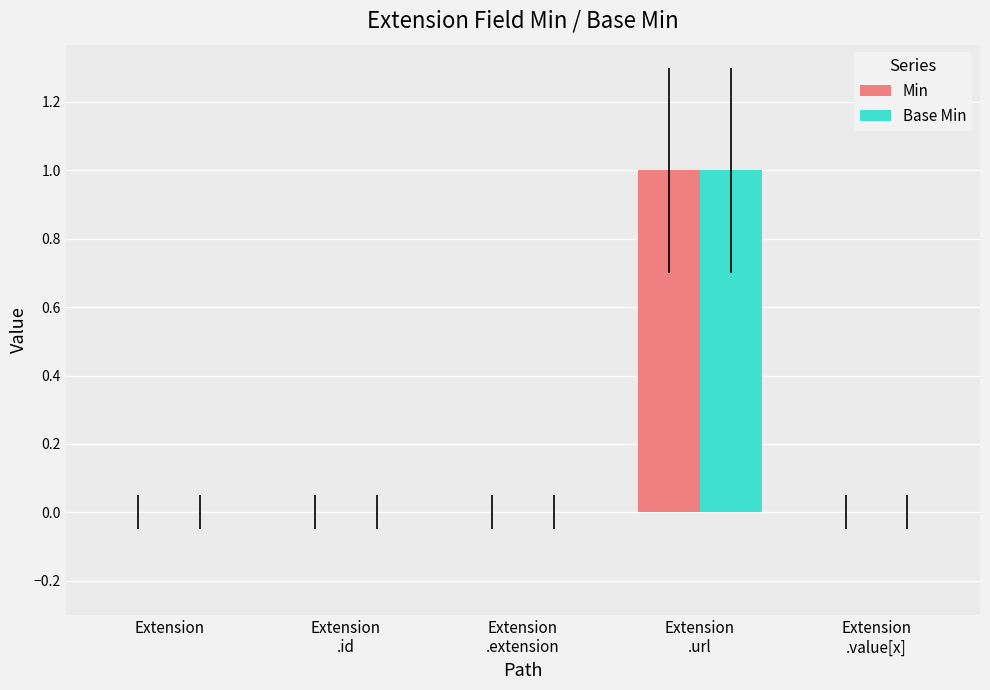

Reading left to right, what are all the values shown in this chart?

Min: 0	0	0	1	0
Base Min: 0	0	0	1	0